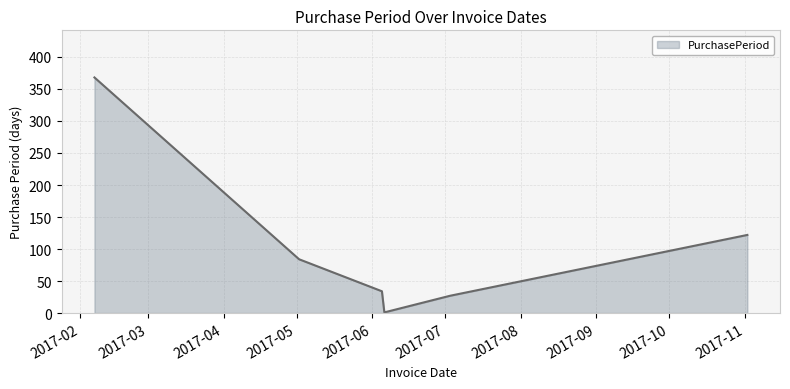

How many interior local valleys (lower than both neighbors) does the data have?

1